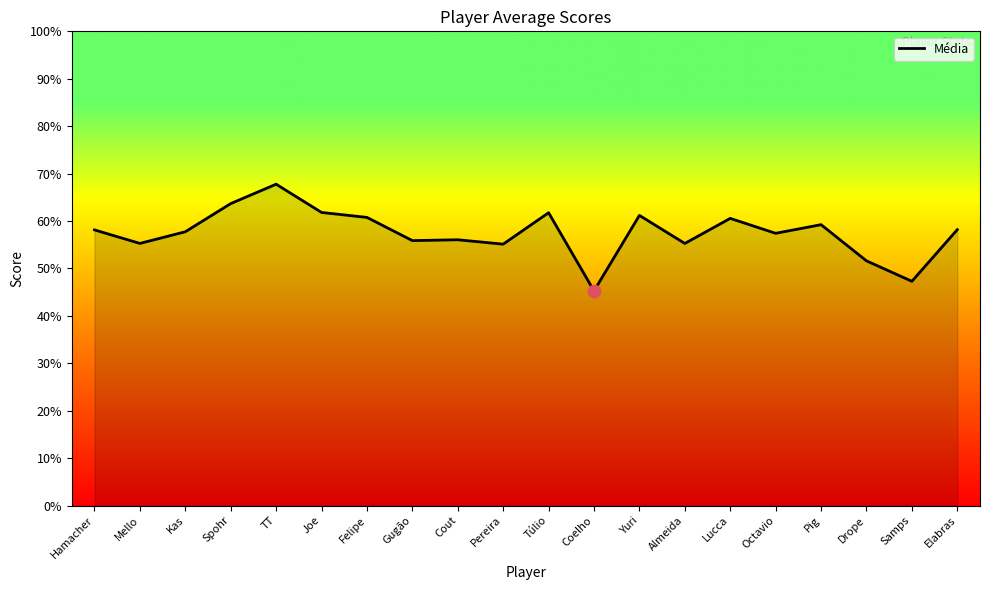

Does the chart have visible grid lines?

No